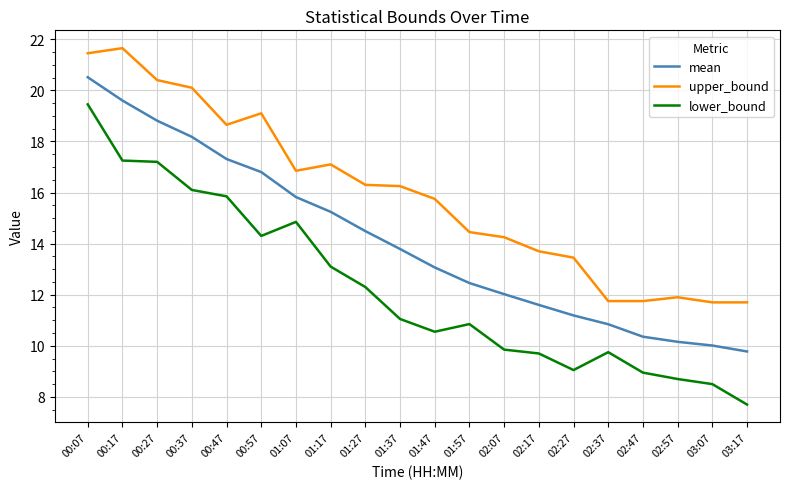

True or false: lower_bound and mean intersect in this chart.

False